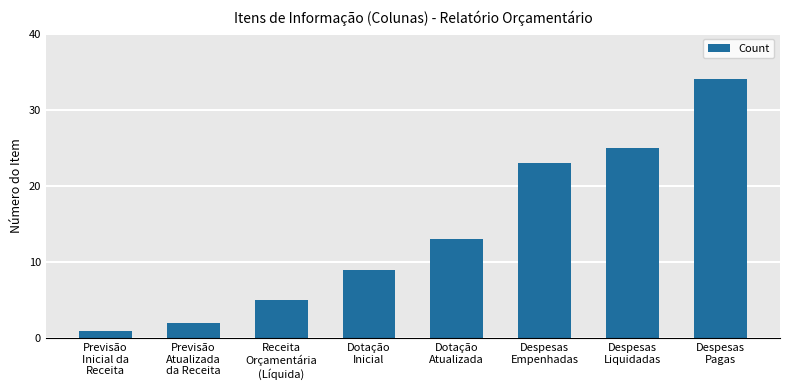

What is the difference between the values at Receita
Orçamentária
(Líquida) and Previsão
Inicial da
Receita?

4